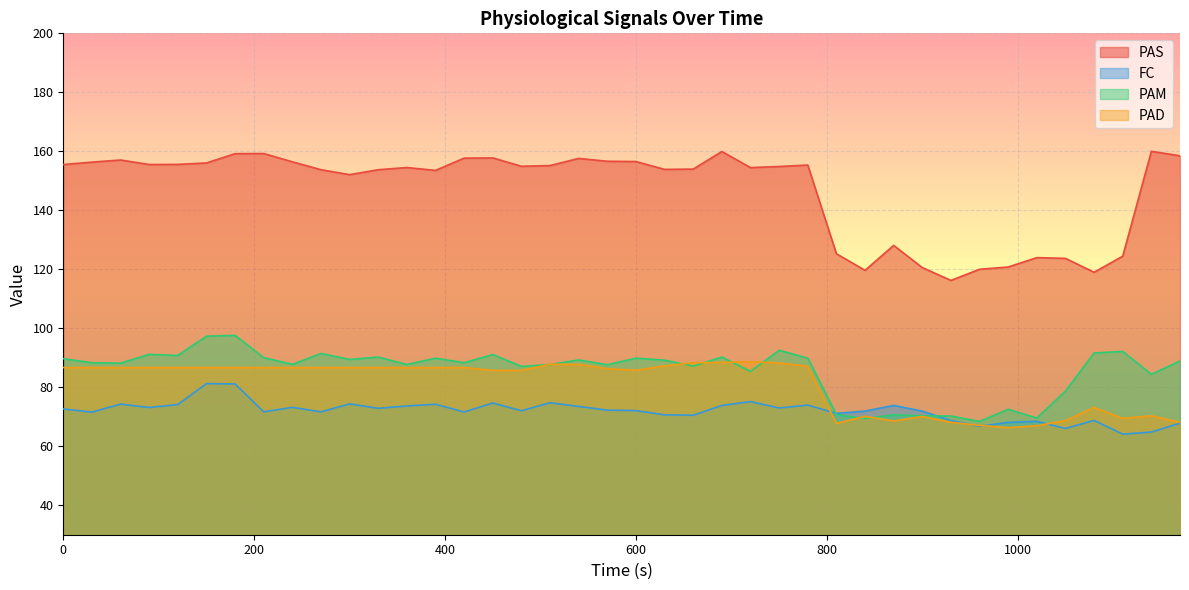

At which label is PAD closest to 77?

1080